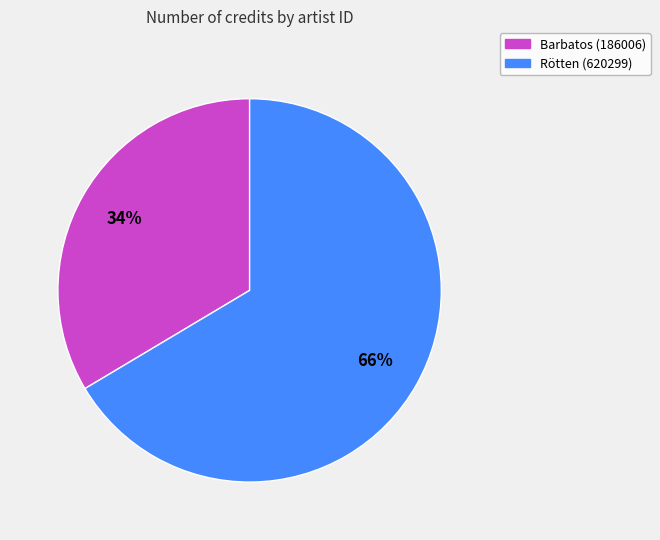

Does any single category account for the majority?

Yes